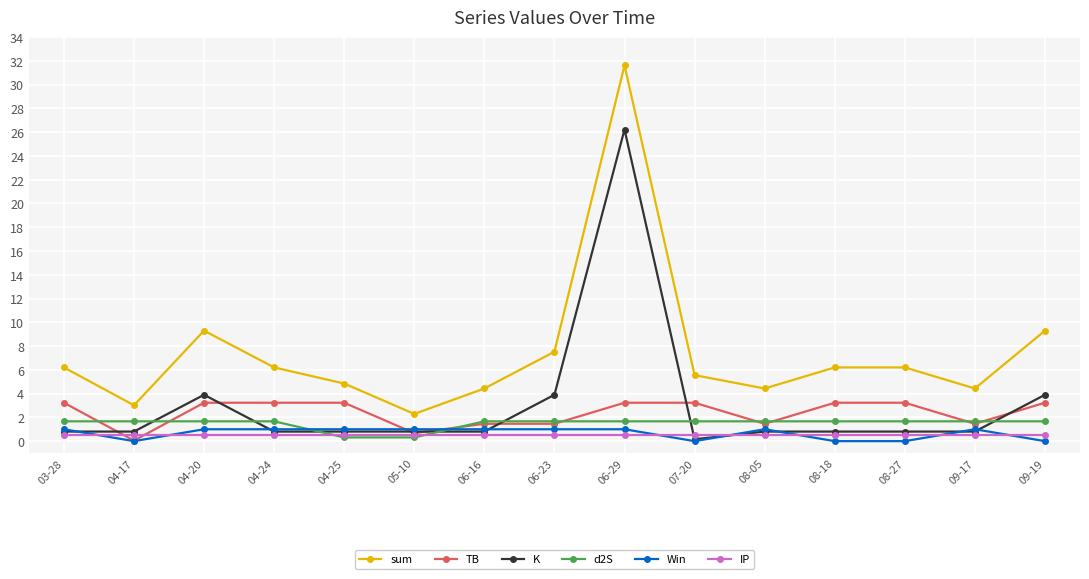

What is the label of the 14th point from the right?

04-17